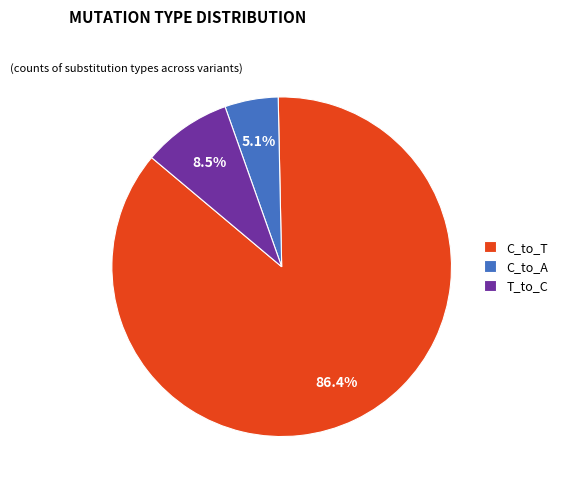

What percentage is NOT represented by C_to_A?

94.9%